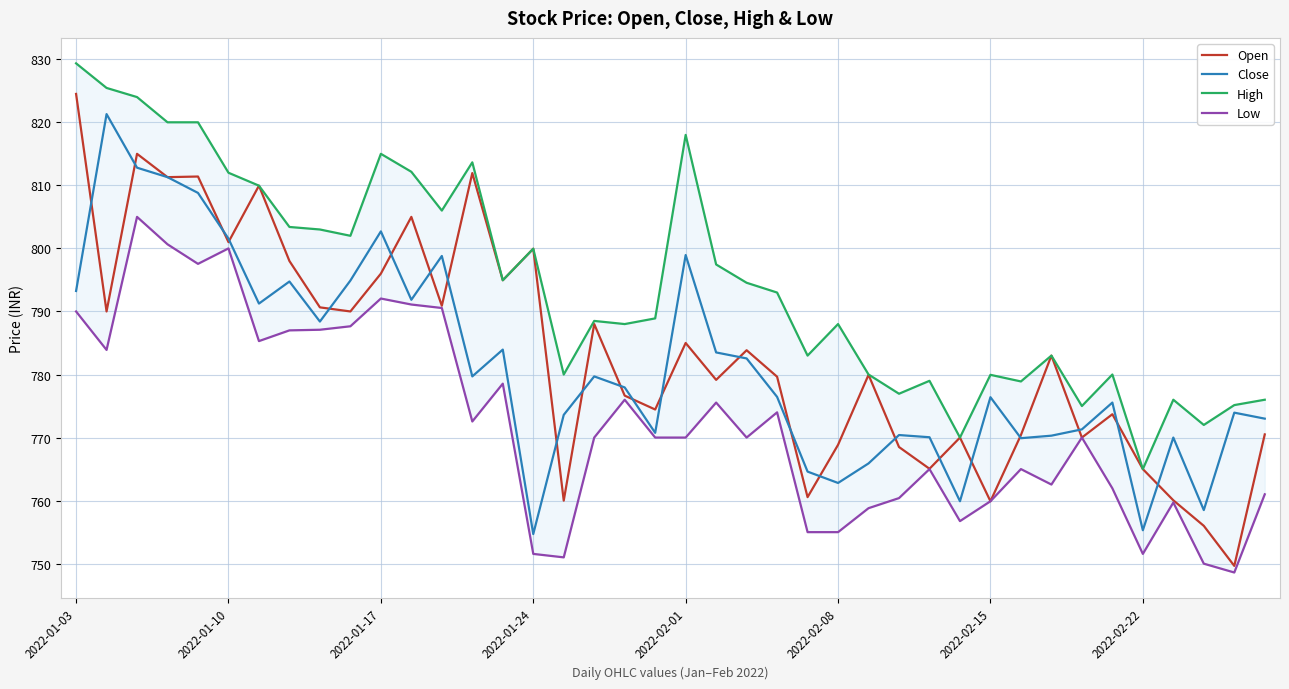

True or false: Close has a value of 1143.0 at 23.

False